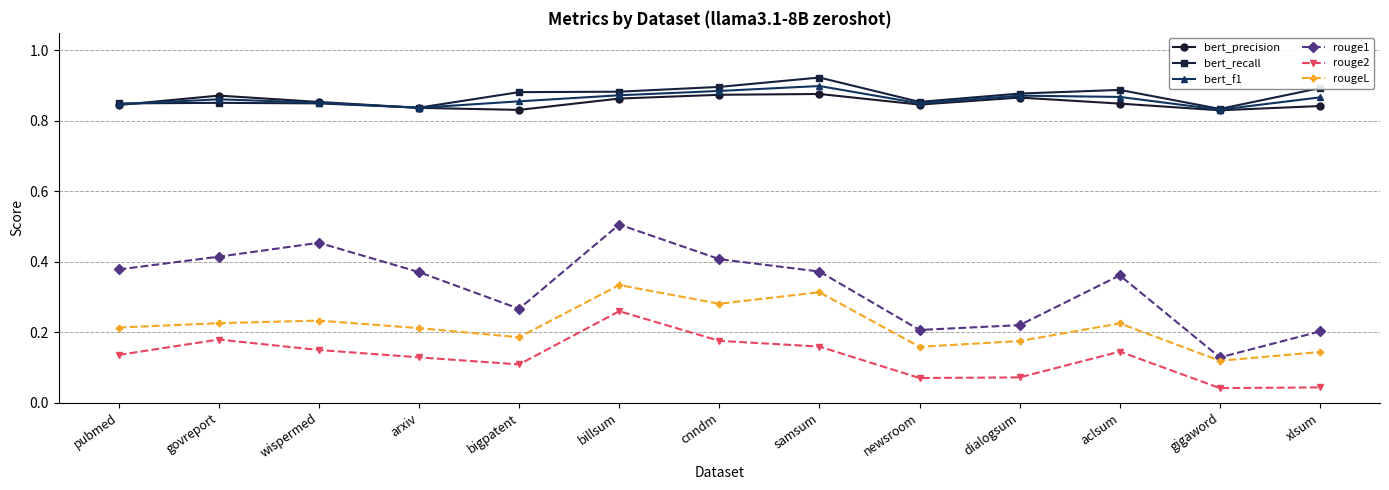

What is the total value across all series at newsroom?

3.0